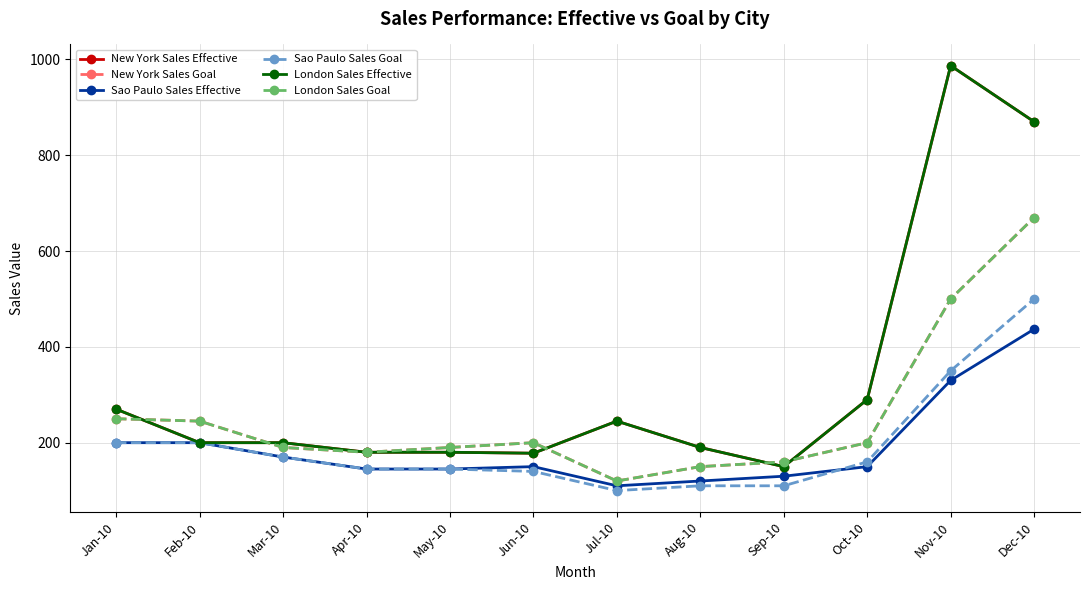

Which has a higher value, Aug-10 or Sep-10?

Aug-10